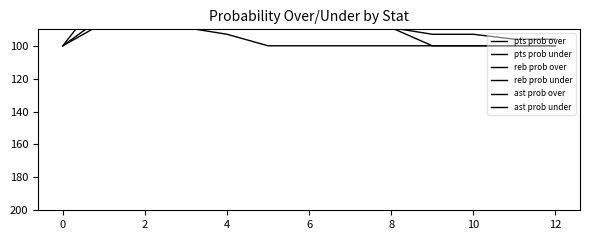

What is the value of the ast prob over point at the 1st from the left?

100